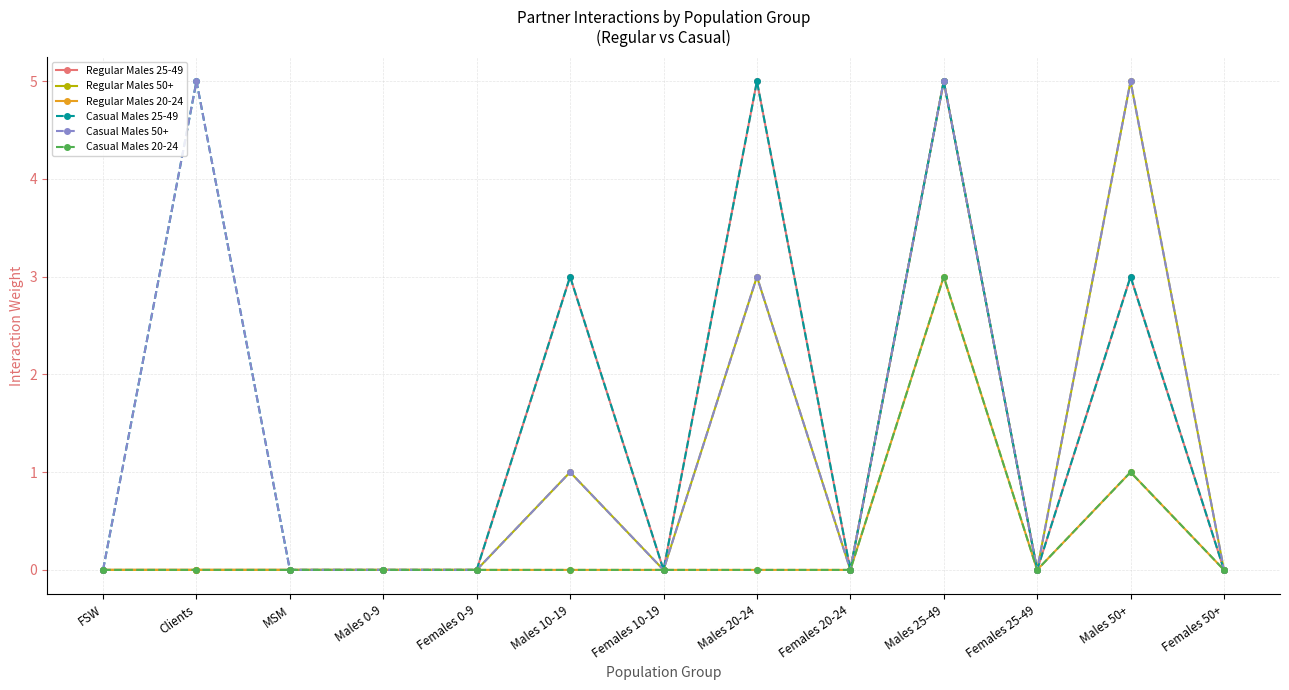

Reading left to right, what are all the values shown in this chart?

Regular Males 25-49: FSW=0	Clients=0	MSM=0	Males 0-9=0	Females 0-9=0	Males 10-19=3	Females 10-19=0	Males 20-24=5	Females 20-24=0	Males 25-49=5	Females 25-49=0	Males 50+=3	Females 50+=0
Regular Males 50+: FSW=0	Clients=0	MSM=0	Males 0-9=0	Females 0-9=0	Males 10-19=1	Females 10-19=0	Males 20-24=3	Females 20-24=0	Males 25-49=5	Females 25-49=0	Males 50+=5	Females 50+=0
Regular Males 20-24: FSW=0	Clients=0	MSM=0	Males 0-9=0	Females 0-9=0	Males 10-19=0	Females 10-19=0	Males 20-24=0	Females 20-24=0	Males 25-49=3	Females 25-49=0	Males 50+=1	Females 50+=0
Casual Males 25-49: FSW=0	Clients=5	MSM=0	Males 0-9=0	Females 0-9=0	Males 10-19=3	Females 10-19=0	Males 20-24=5	Females 20-24=0	Males 25-49=5	Females 25-49=0	Males 50+=3	Females 50+=0
Casual Males 50+: FSW=0	Clients=5	MSM=0	Males 0-9=0	Females 0-9=0	Males 10-19=1	Females 10-19=0	Males 20-24=3	Females 20-24=0	Males 25-49=5	Females 25-49=0	Males 50+=5	Females 50+=0
Casual Males 20-24: FSW=0	Clients=0	MSM=0	Males 0-9=0	Females 0-9=0	Males 10-19=0	Females 10-19=0	Males 20-24=0	Females 20-24=0	Males 25-49=3	Females 25-49=0	Males 50+=1	Females 50+=0